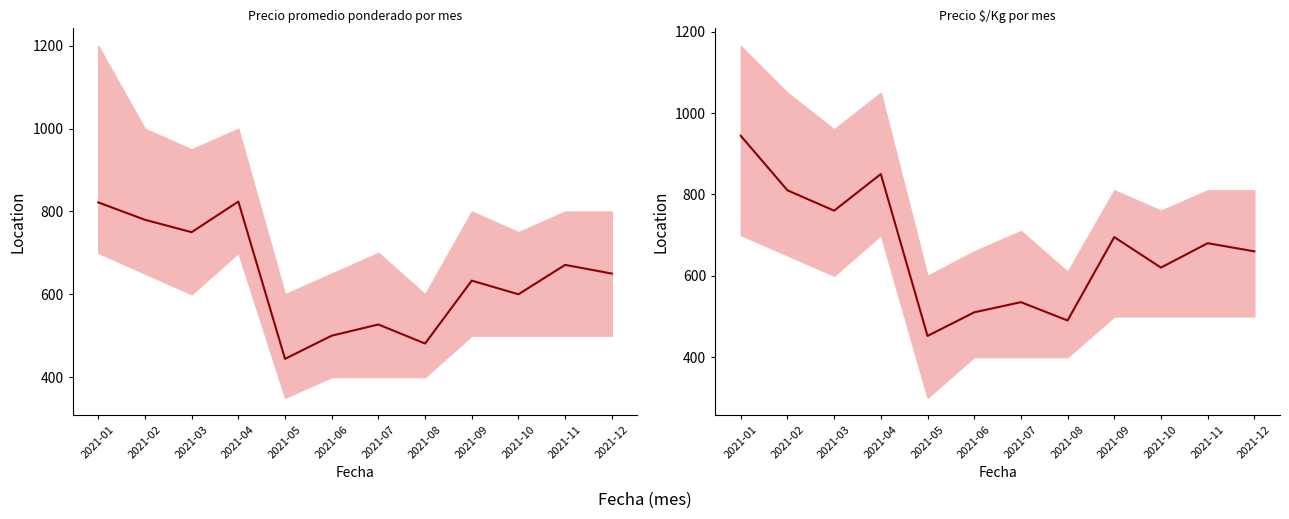

The Precio $/Kg series shows 167 at 2021-08. True or false?

False